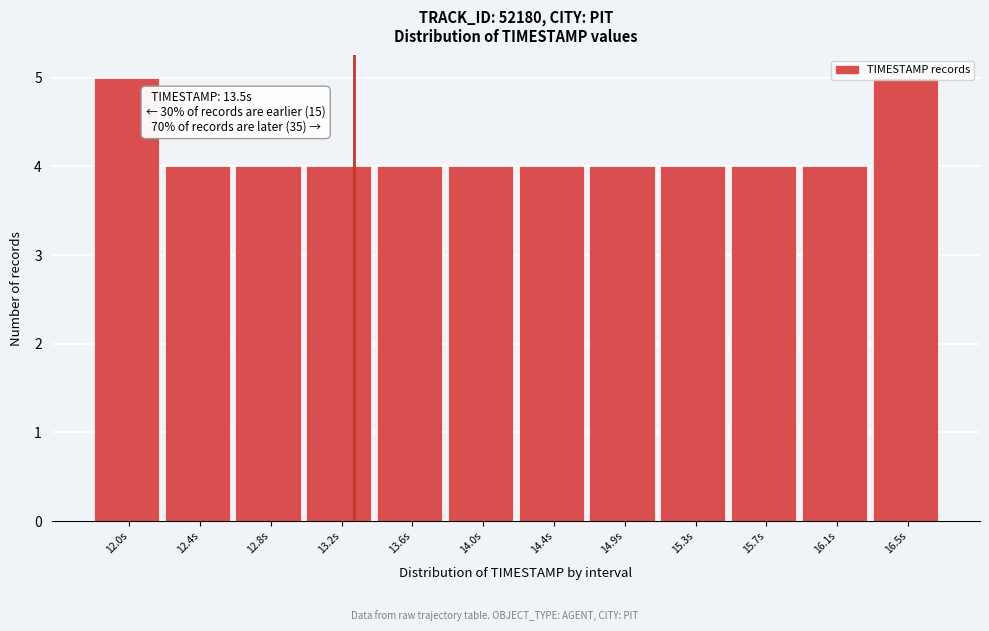

What is the minimum value shown in the chart?

4